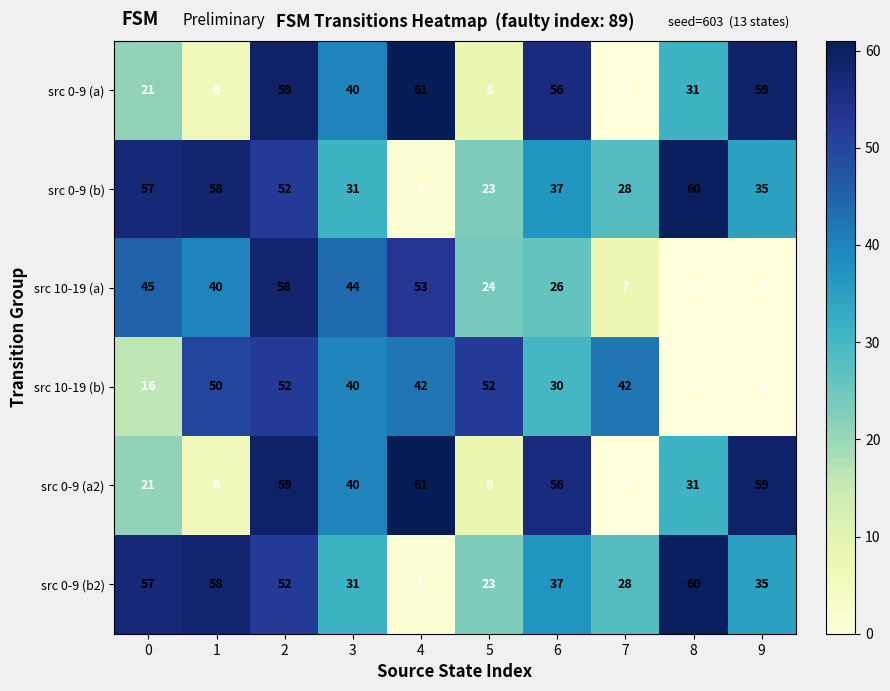

How many categories are shown in the chart?

10